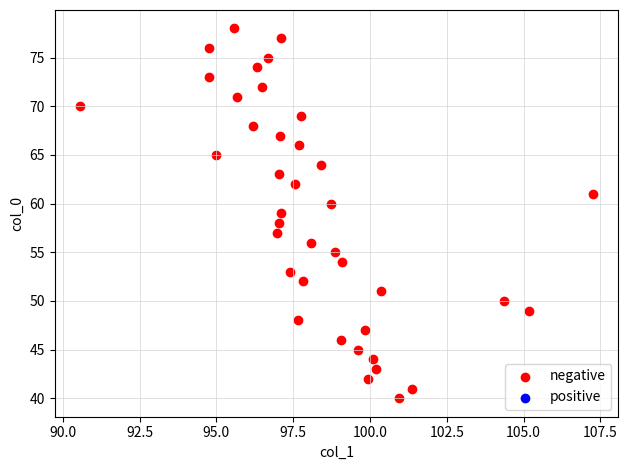

What is the range of Y values (max minus min)?

38